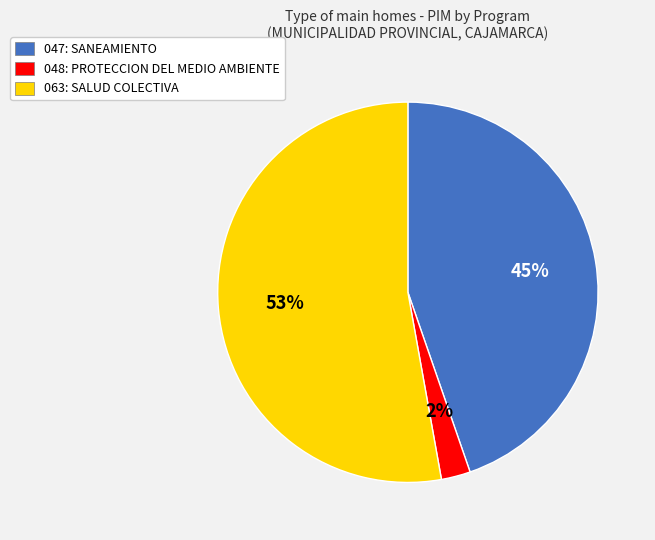

Which has a higher value, 063: SALUD COLECTIVA or 048: PROTECCION DEL MEDIO AMBIENTE?

063: SALUD COLECTIVA